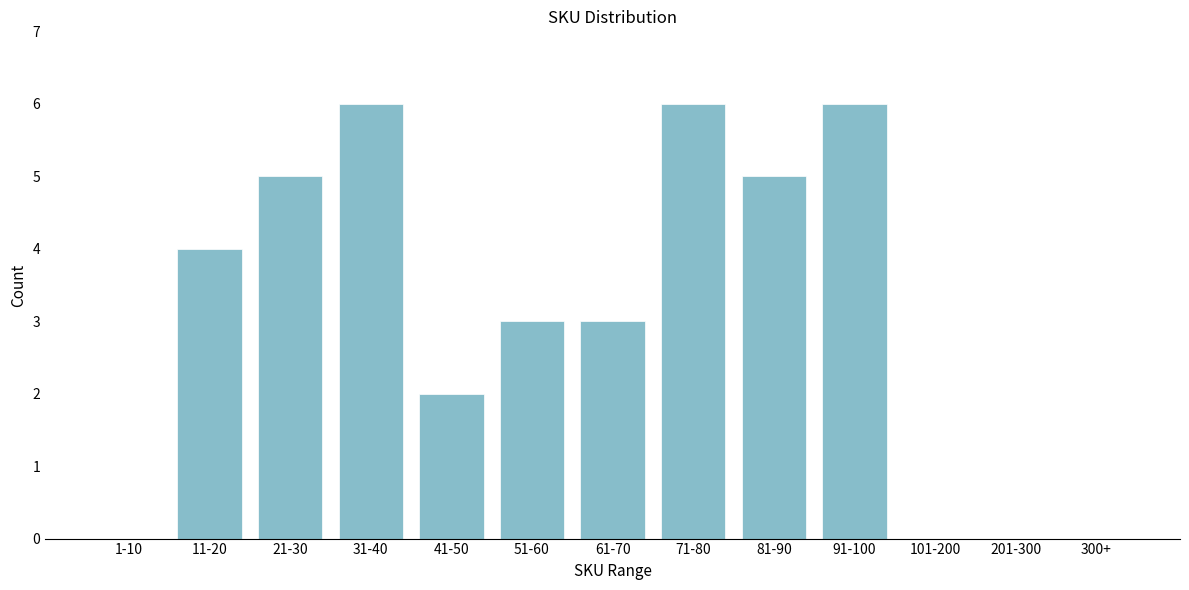

Reading left to right, transcribe all the data shown in this chart.

1-10=0	11-20=4	21-30=5	31-40=6	41-50=2	51-60=3	61-70=3	71-80=6	81-90=5	91-100=6	101-200=0	201-300=0	300+=0